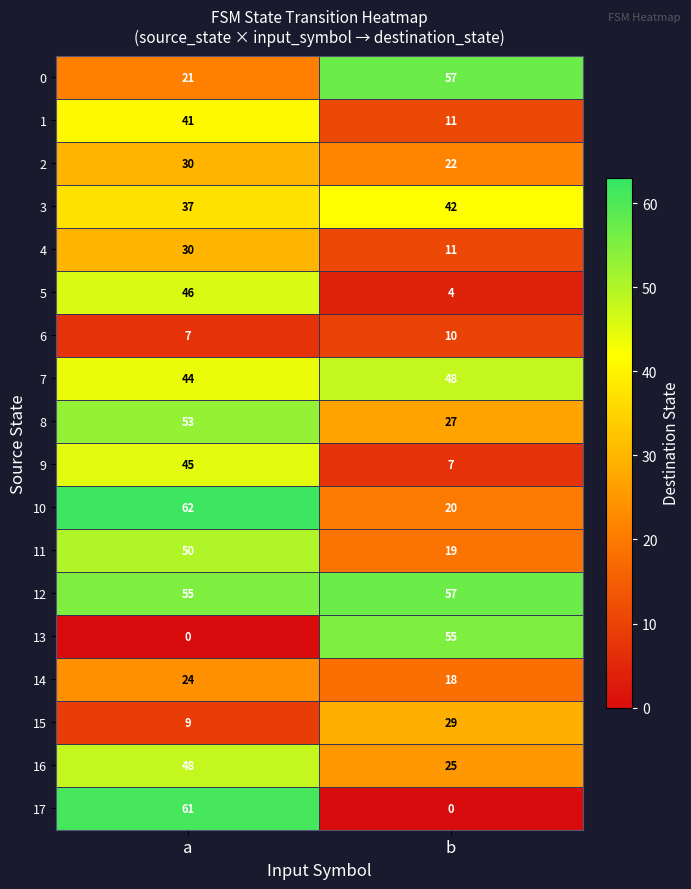

What is the average value of the 7 series?

46